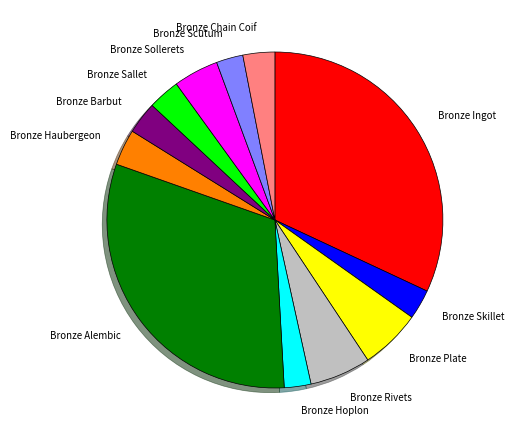

The Bronze Sallet slice represents 3% of the pie. True or false?

True